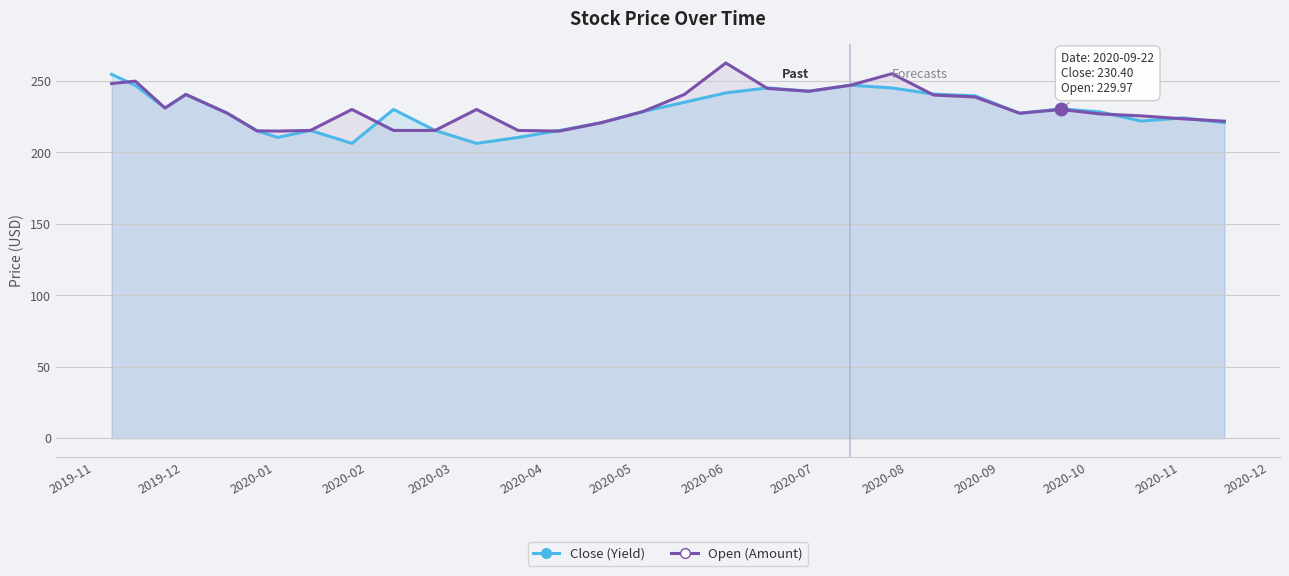

In Open, how many points are lower than both neighbors (excluding endpoints)?

5